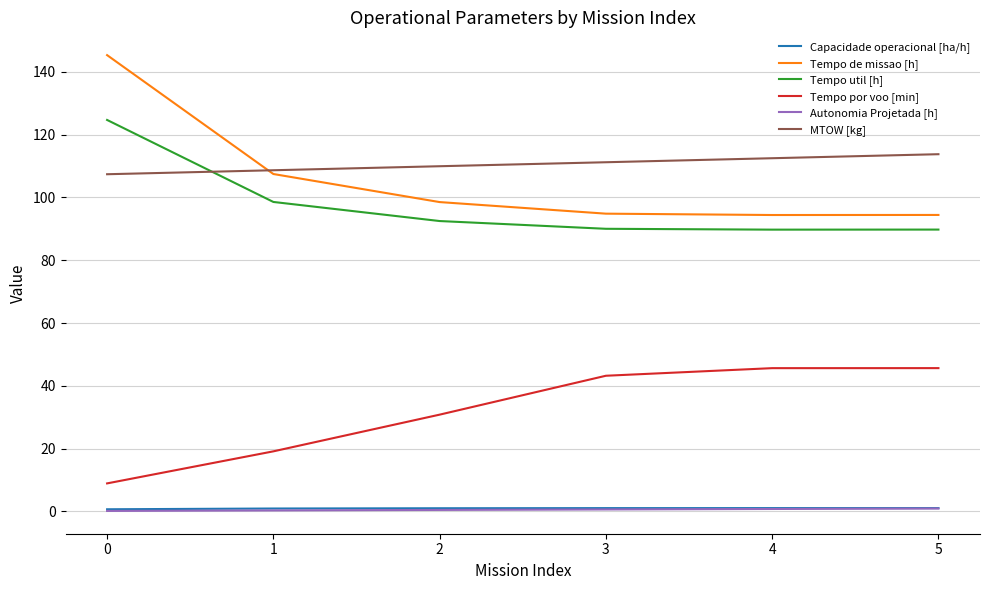

The value of Tempo por voo [min] at 3 is 43.2. True or false?

True